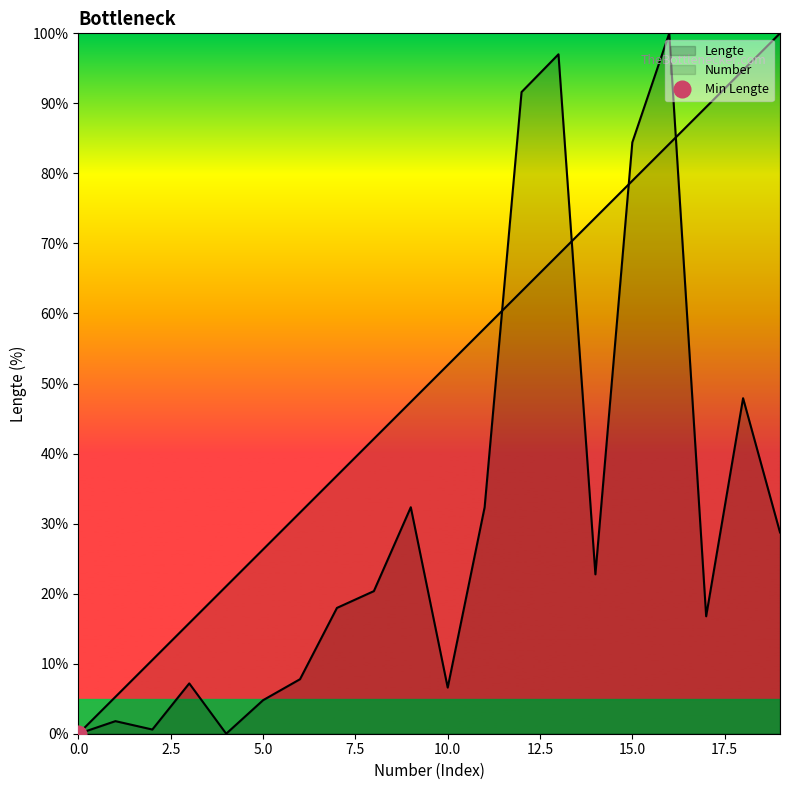

What is the approximate value of Number at 19?

100.0